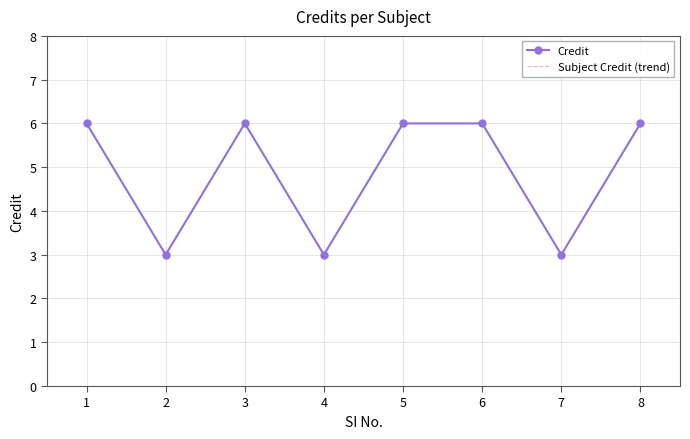

How many Subject Credit (trend) values are between 3 and 6?

8